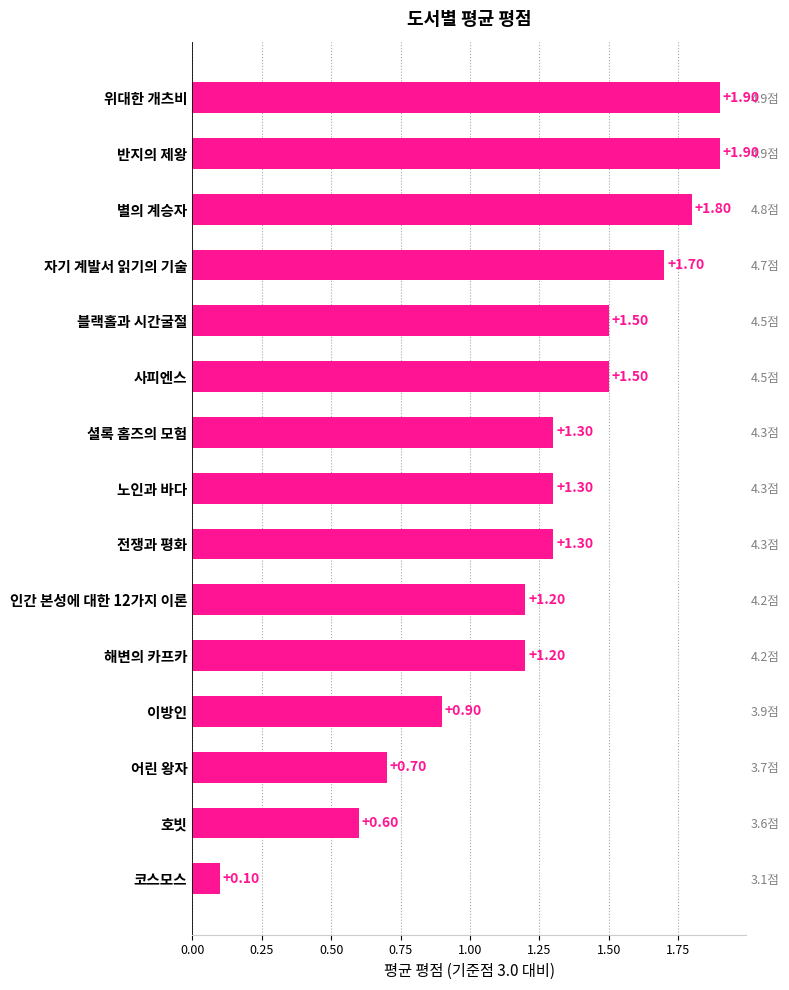

Are the bars horizontal?

Yes